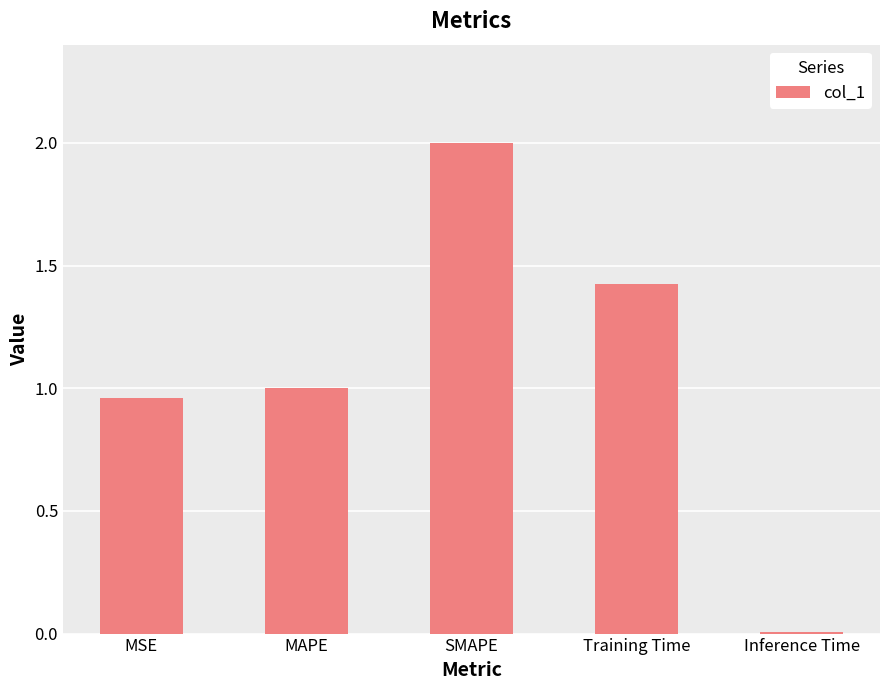

What is the label of the 3rd bar from the left?

SMAPE